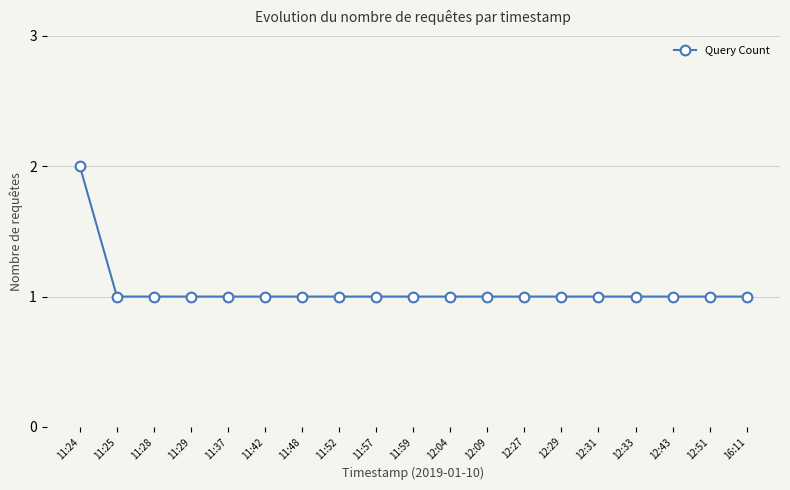

What is the ratio of the value at 11:29 to the value at 12:43?

1.0